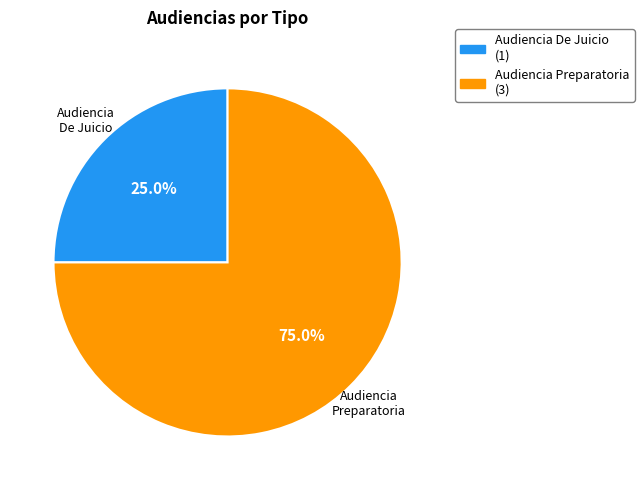

What percentage is NOT represented by Audiencia Preparatoria?

25.0%